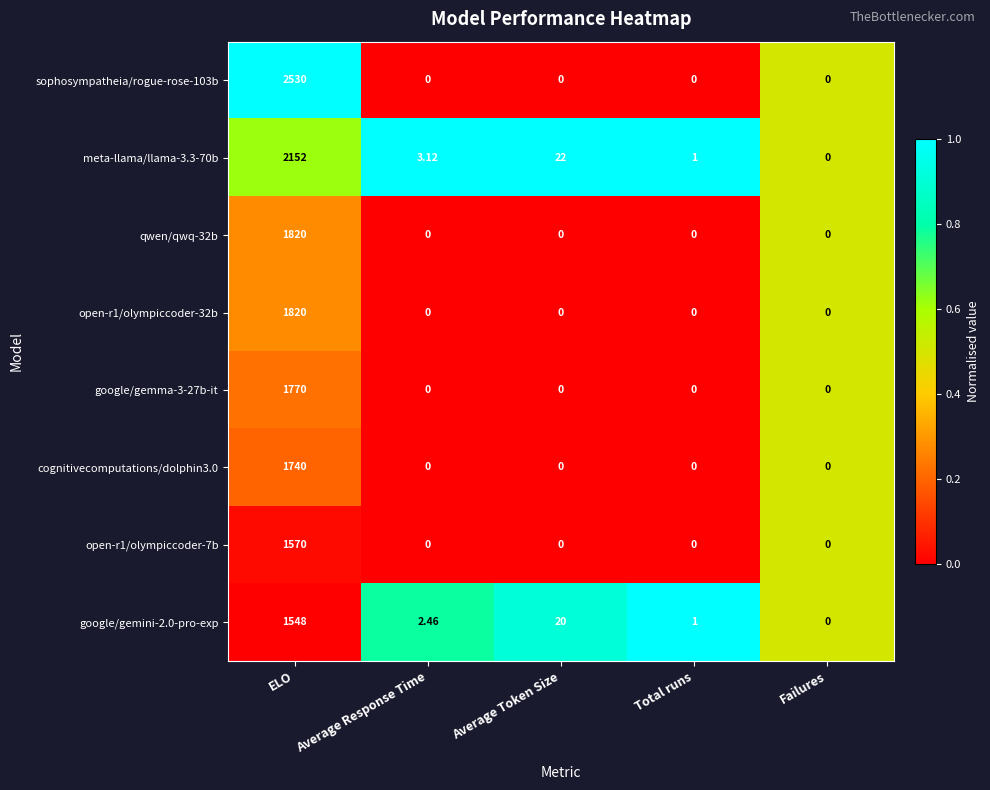

List the labels in order of meta-llama/llama-3.3-70b value, smallest first.

Failures, Total runs, Average Response Time, Average Token Size, ELO